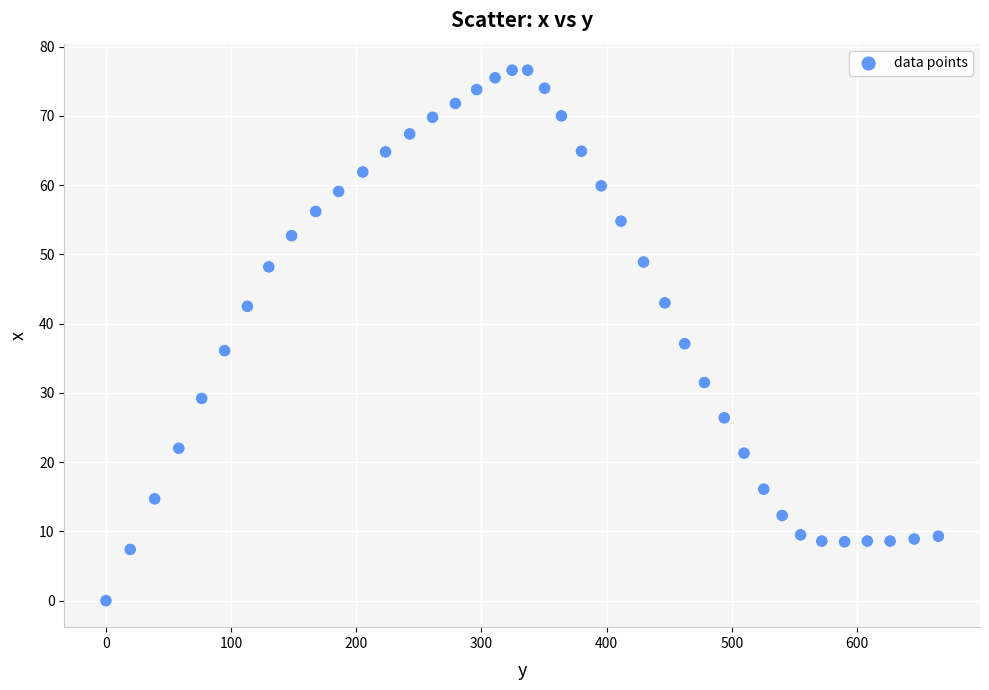

What Y value in the scatter plot is closest to 38?

37.1